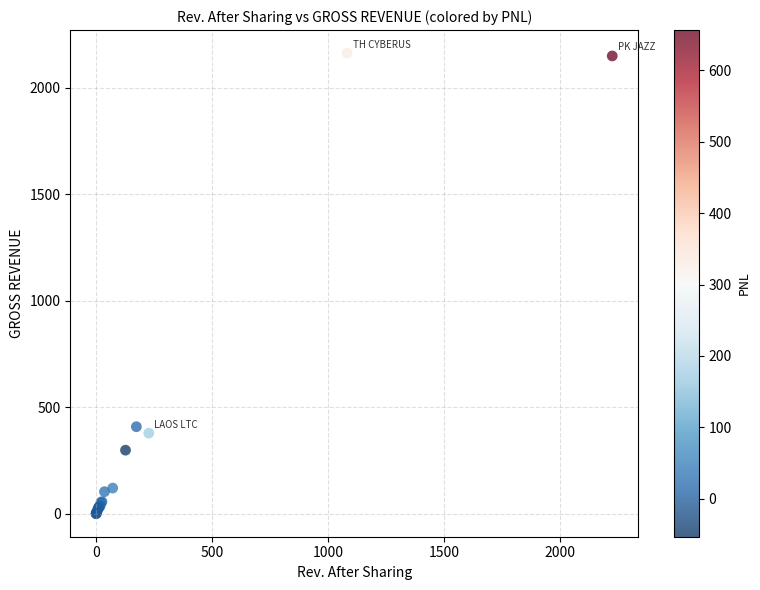

What Y value in the scatter plot is closest to 1081?

408.6